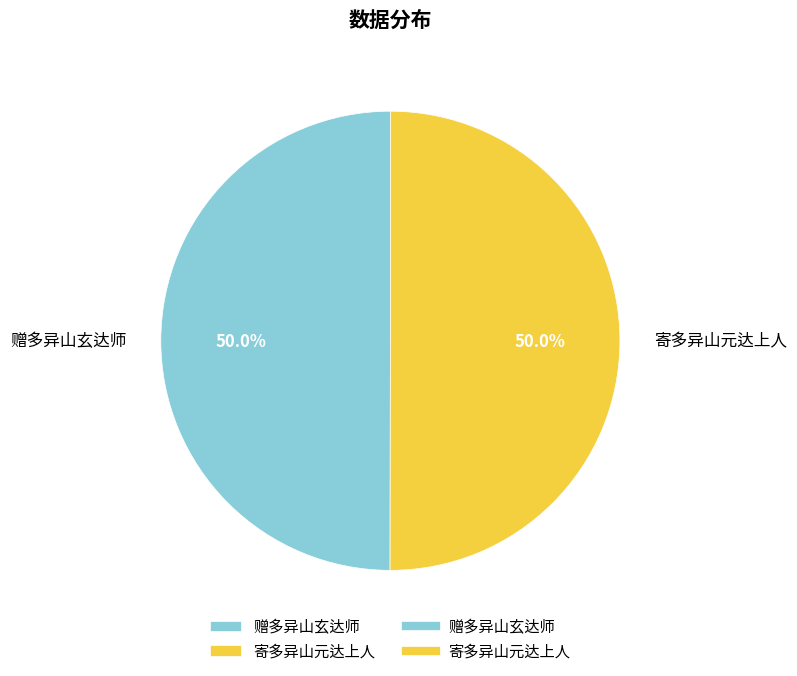

What portion of the pie excludes 寄多异山元达上人?

50.0%